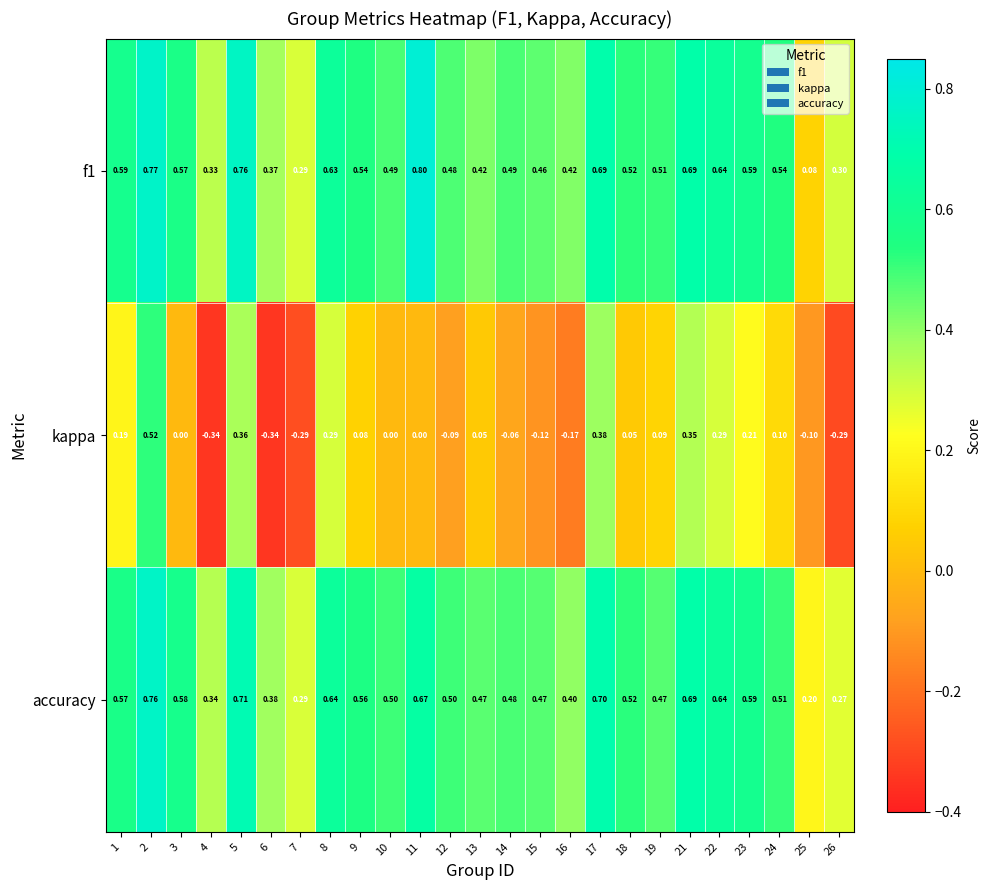

Rank the series by their maximum value, from lowest to highest.

kappa, accuracy, f1